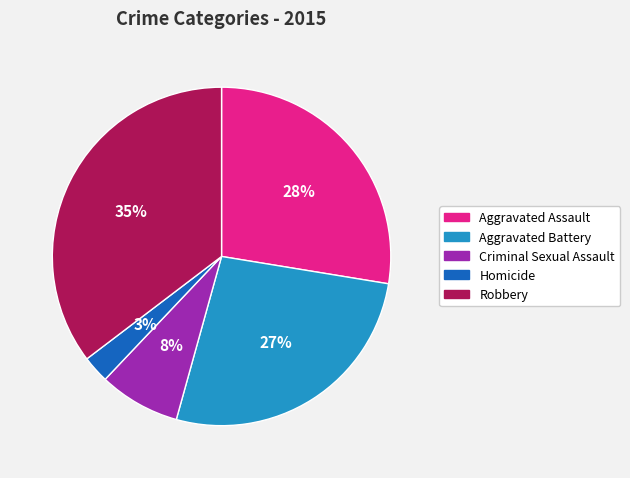

Which category has the biggest portion of the pie?

Robbery